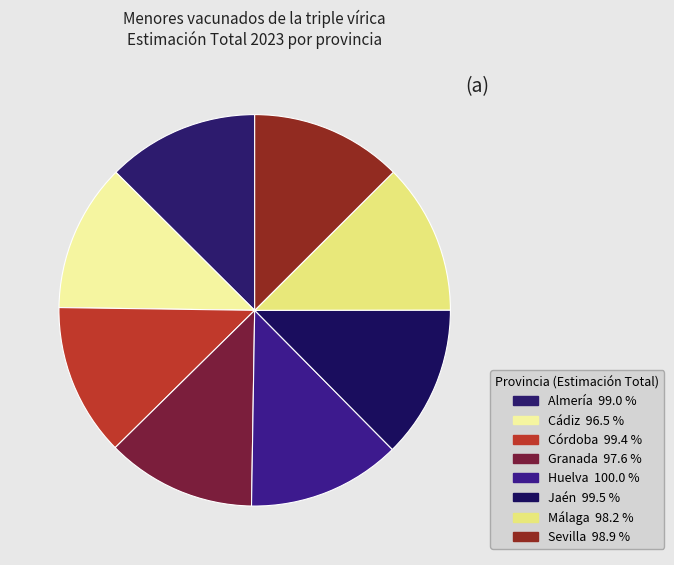

Between Almería and Sevilla, which is larger?

Almería